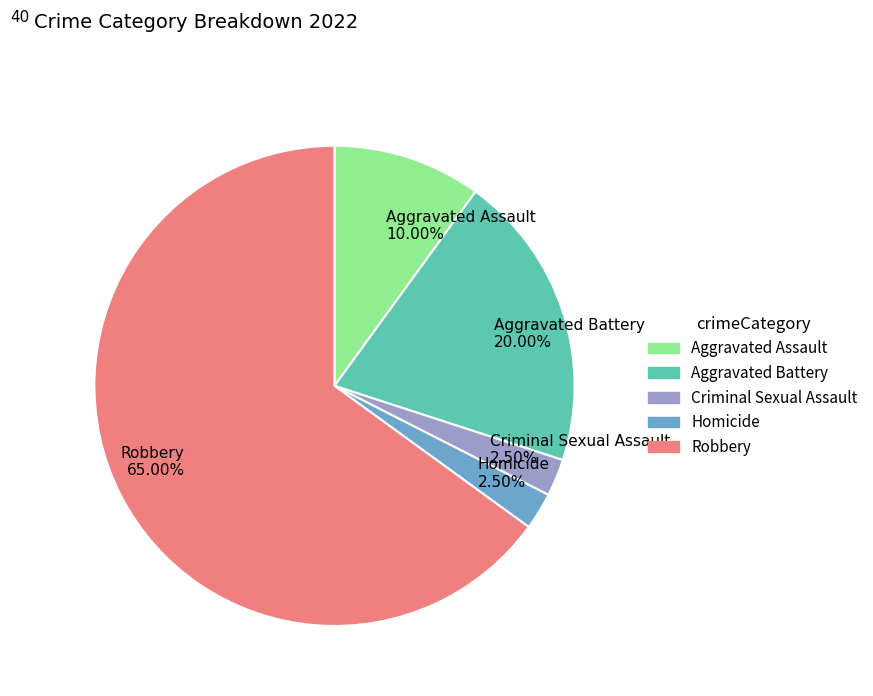

Which has a higher value, Robbery or Aggravated Assault?

Robbery